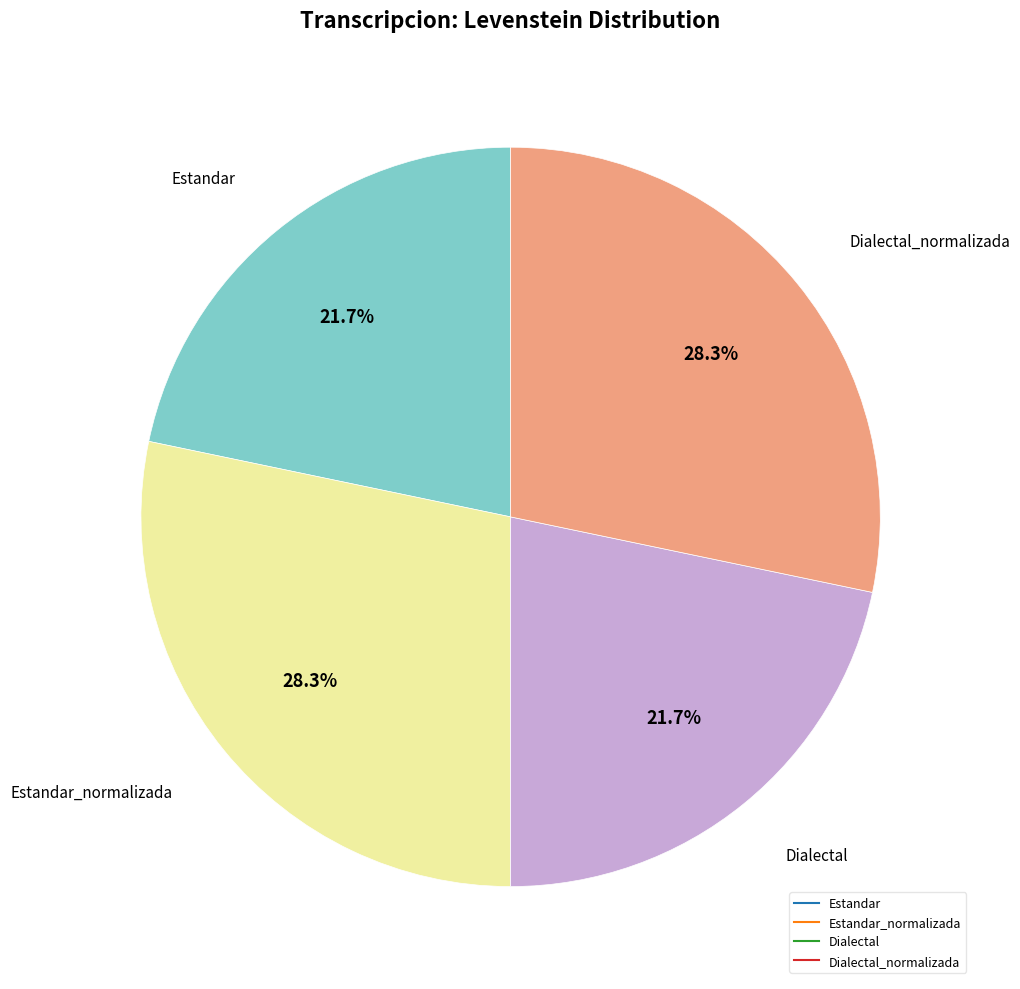

Is there a majority slice in this chart?

No